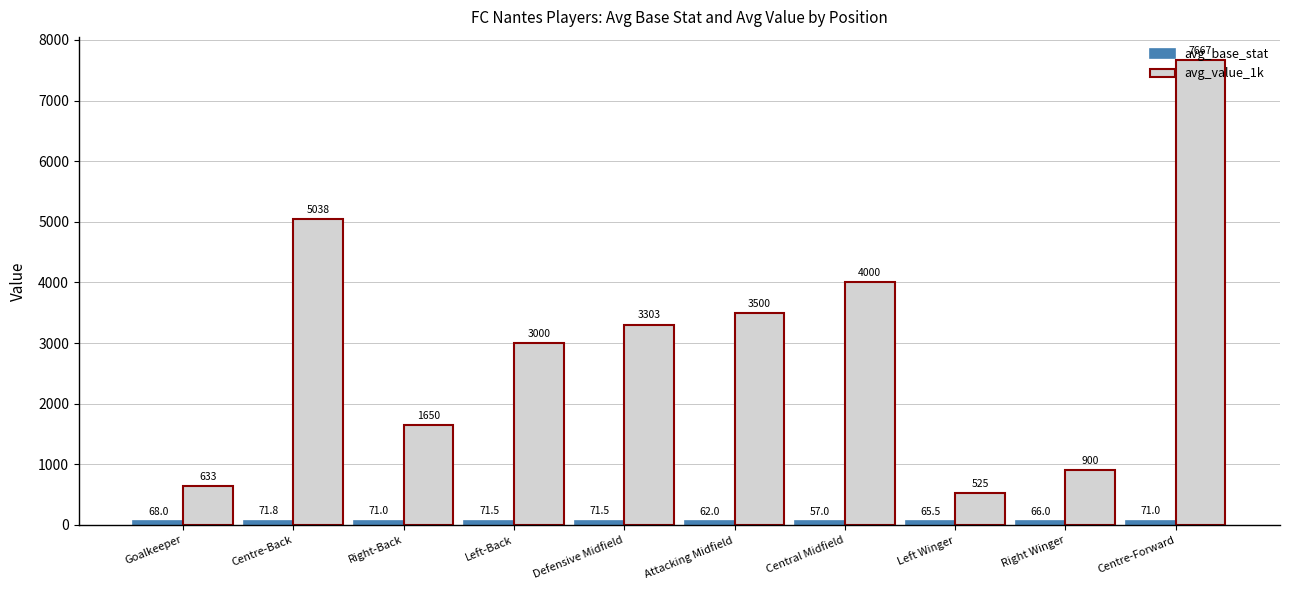

What is the maximum value shown in the chart?

7666.7